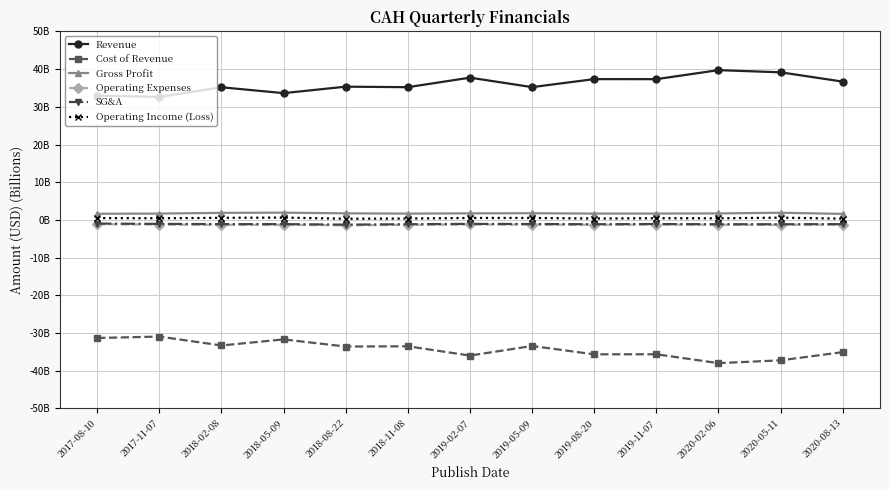

True or false: Operating Income (Loss) has more than 2 points higher than both neighbors.

True